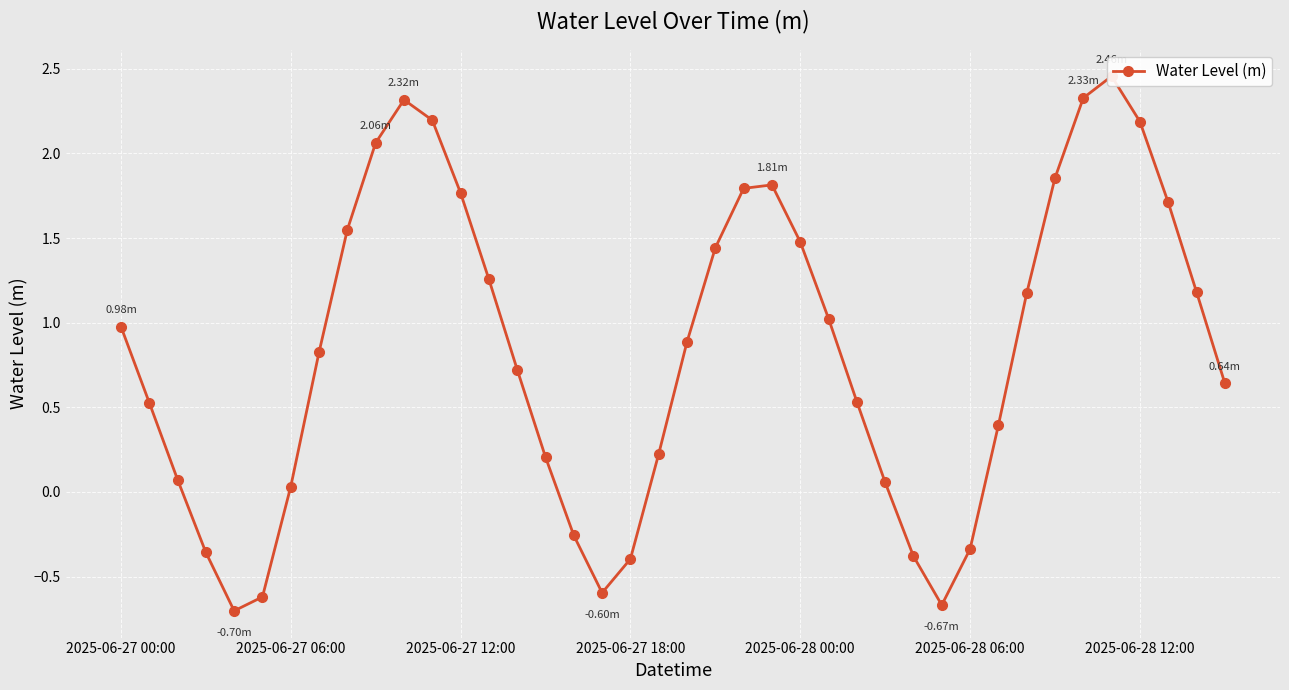

What is the sum of the values at 9 and 37?

3.8